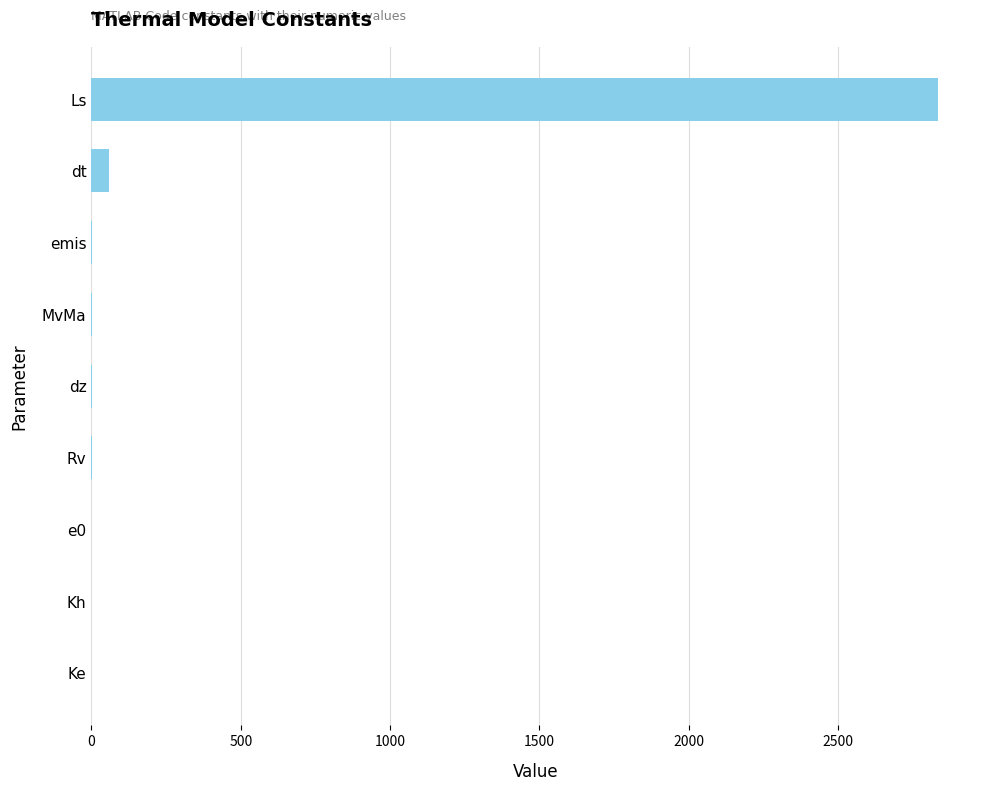

Read the value at dt.

60.0